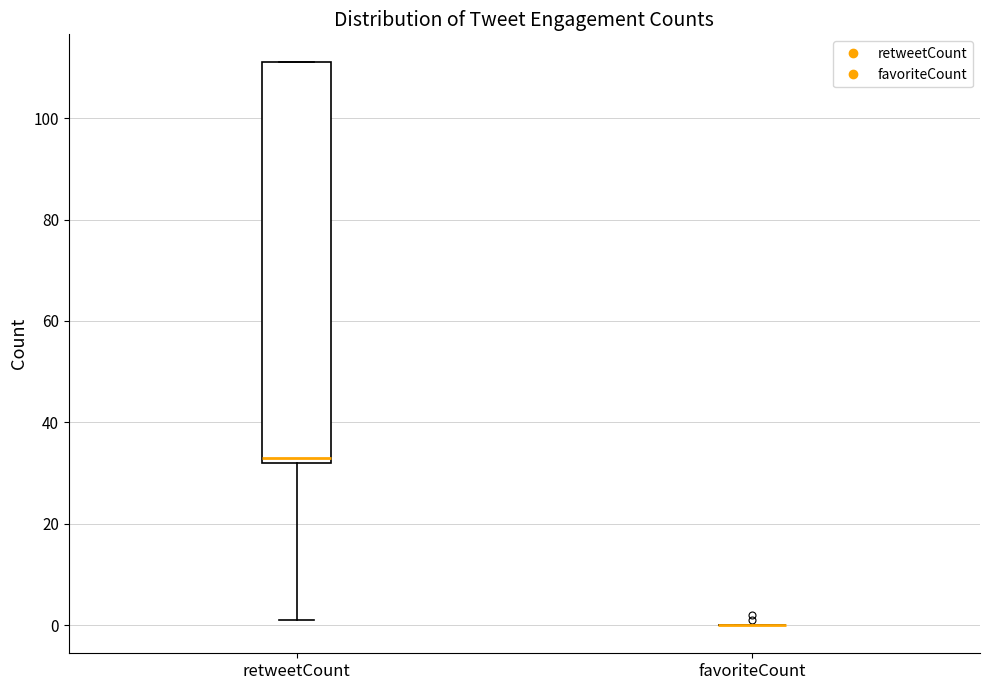

Which box is the tallest, from its lower edge to its upper edge?

retweetCount